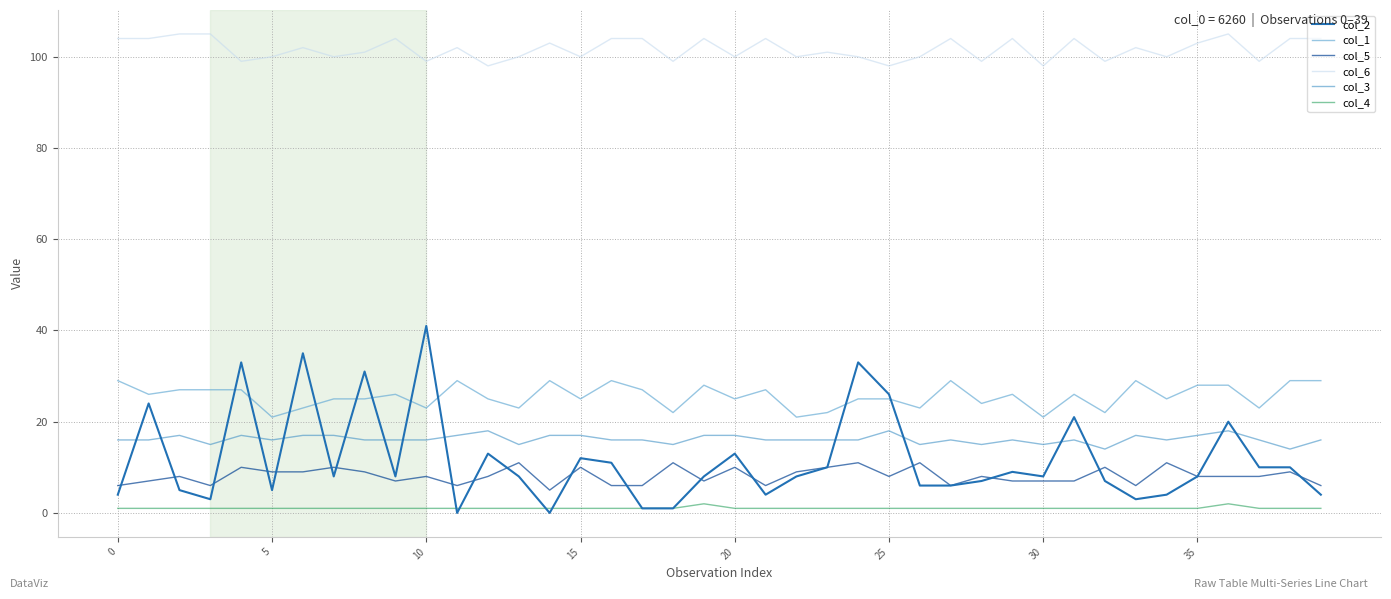

Which series has the largest range (max minus min)?

col_2